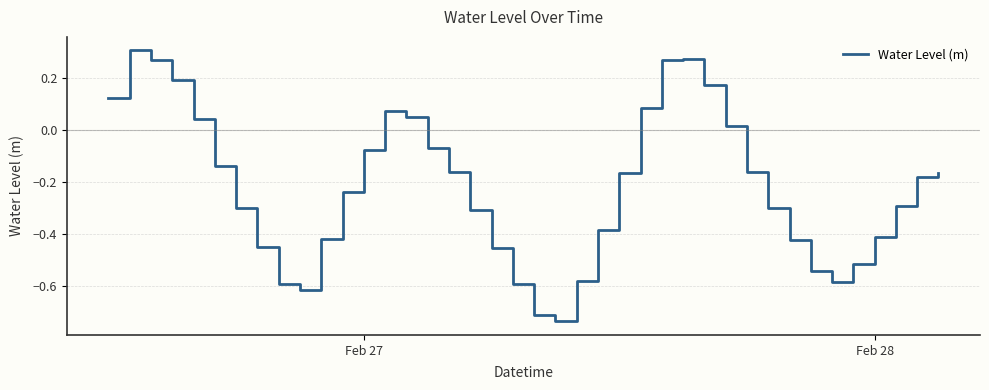

What is the difference between the maximum and minimum values?

1.0